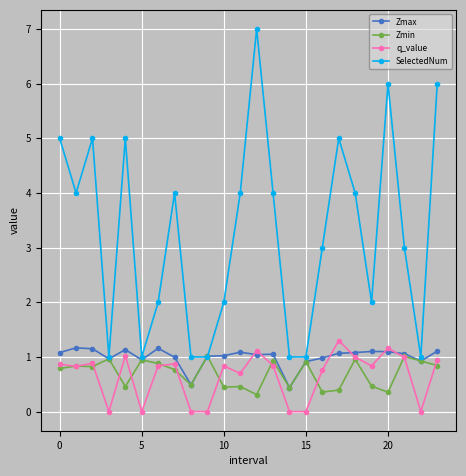

Is this an area chart (filled region under the line)?

No